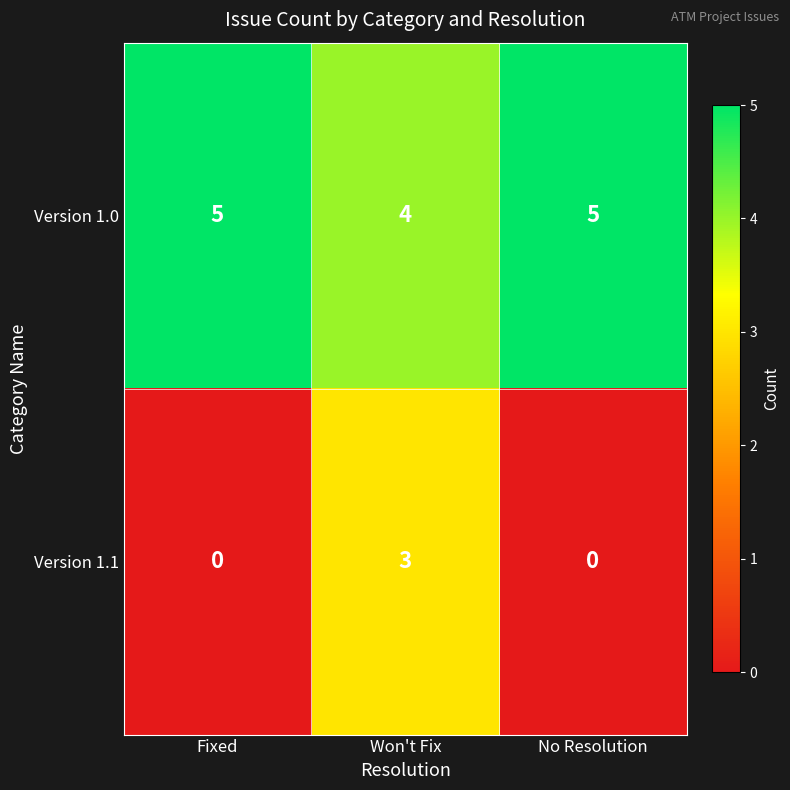

Count the Version 1.1 values in the range 0 to 3.

3